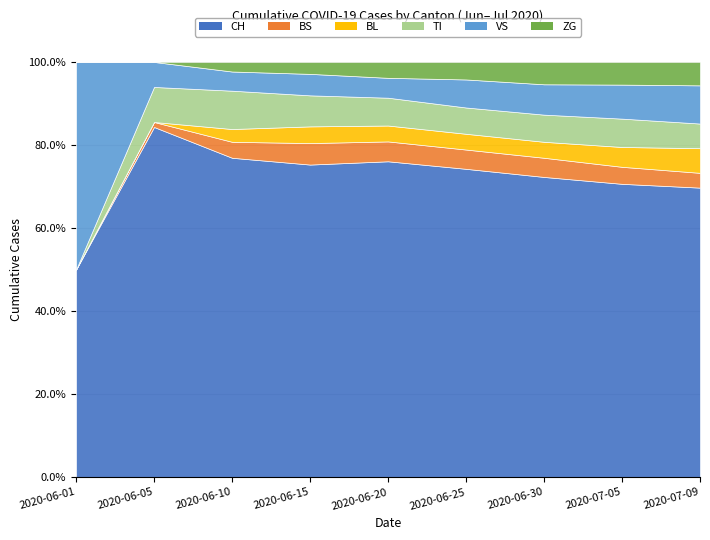

What is the label of the 5th point from the left?

2020-06-20